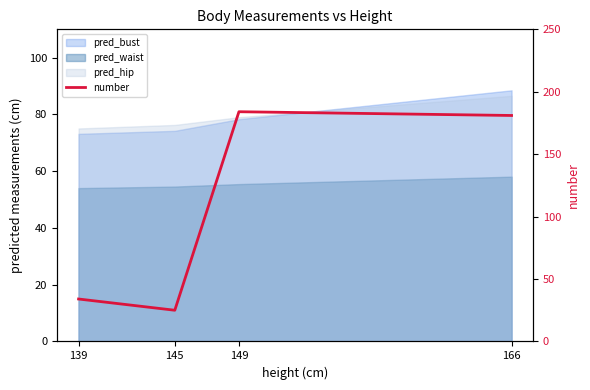

The chart shows a value of 73 at 166. True or false?

False